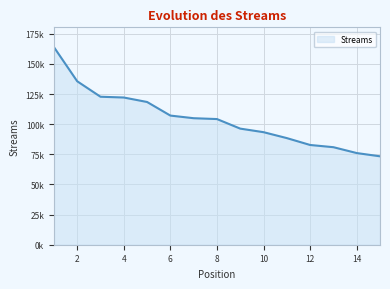

Reading right to left, transcribe all the data shown in this chart.

15=73369	14=76070	13=80929	12=82772	11=88476	10=93391	9=96343	8=104278	7=104983	6=107169	5=118448	4=122159	3=122802	2=135645	1=163997